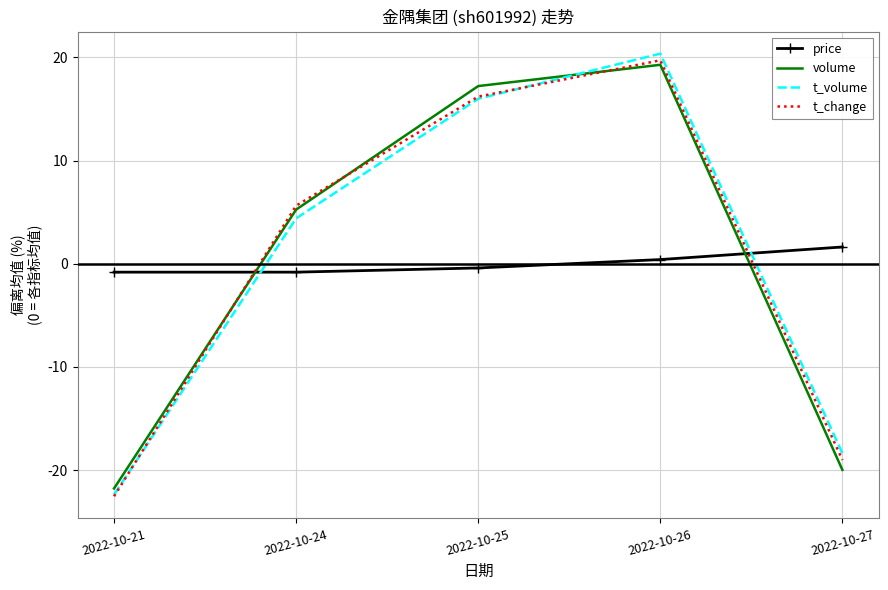

Is it true that t_change equals 16.2 at 2022-10-25?

True